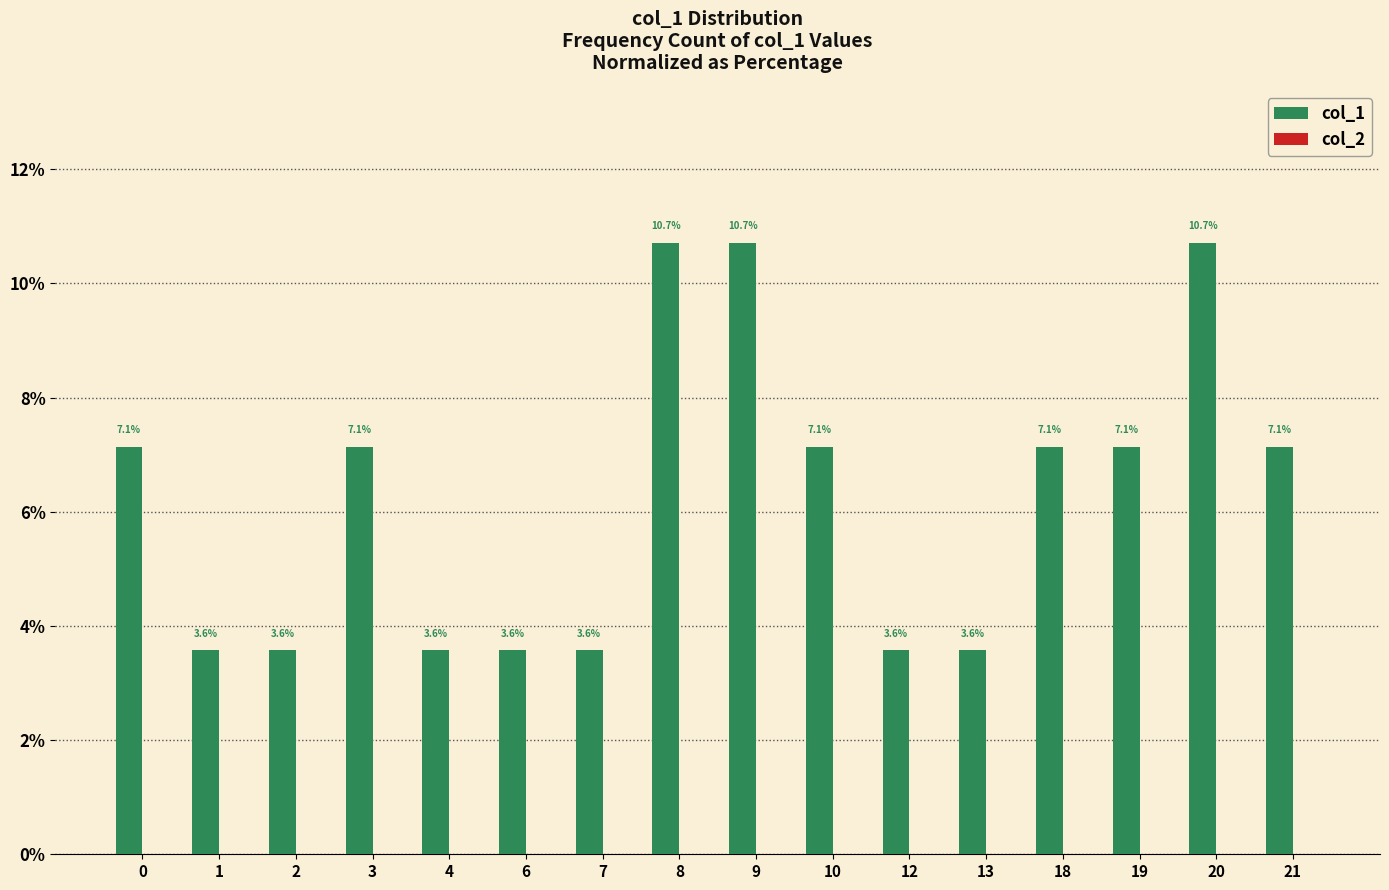

Does the chart contain any negative values?

No